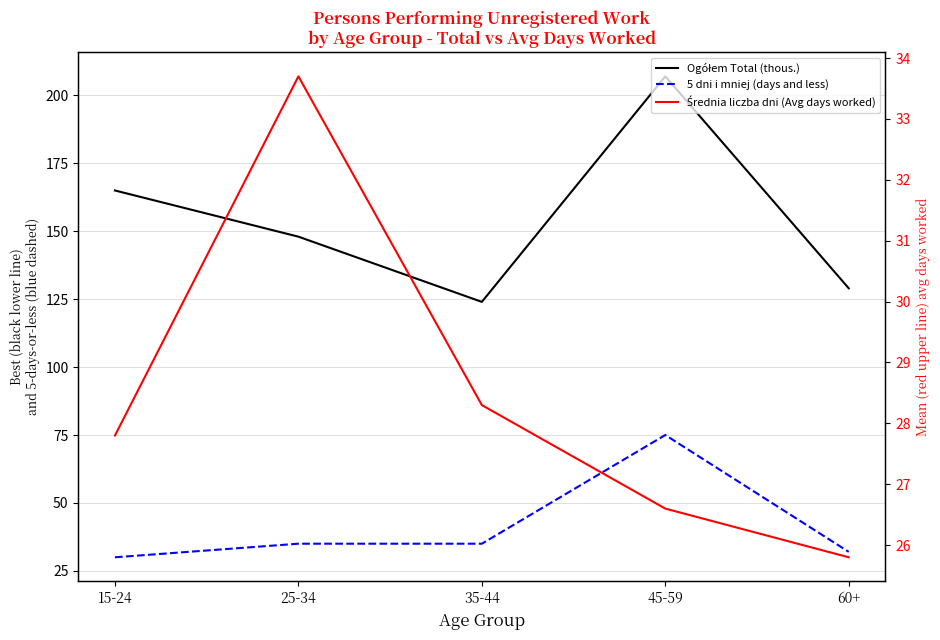

True or false: 5 dni i mniej (days and less) and Ogółem Total (thous.) cross at least once.

False